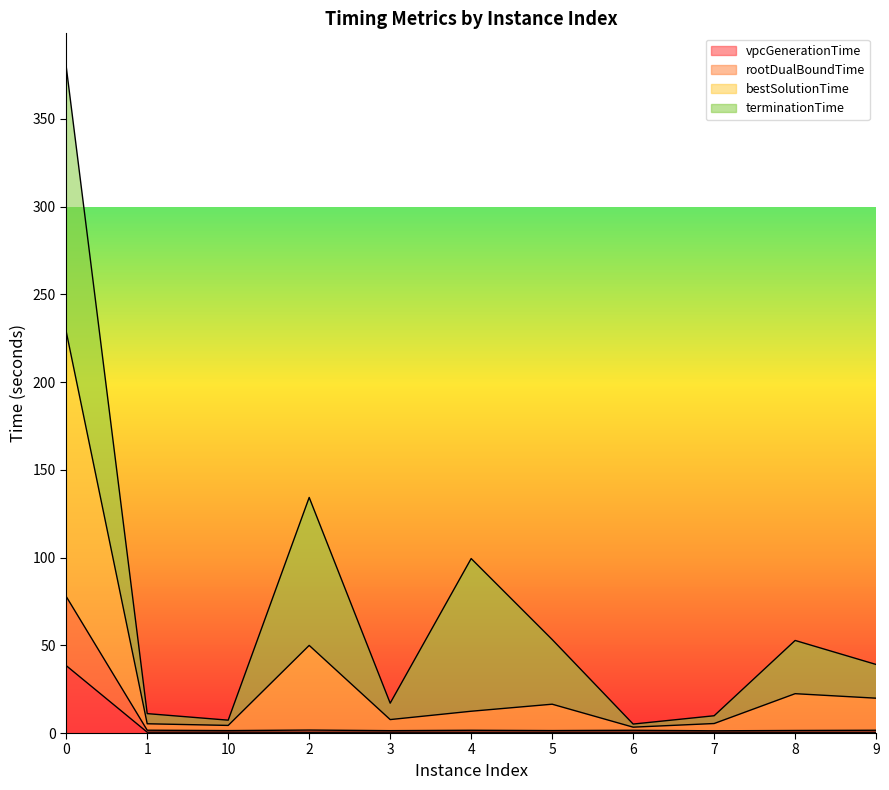

The value of bestSolutionTime at 3 is 7.7. True or false?

True